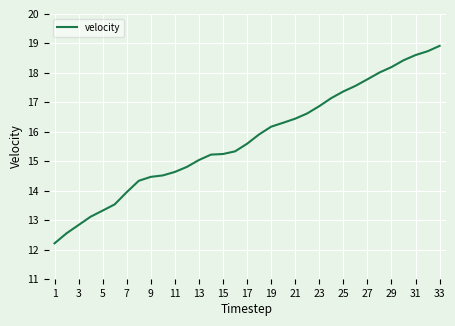

What is the difference between the maximum and minimum values?

6.7